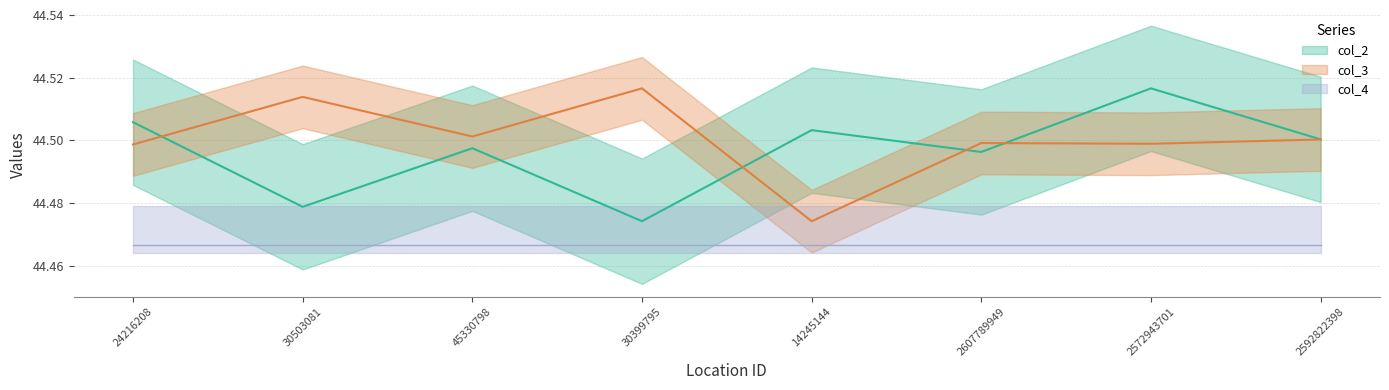

True or false: col_2 has a value of 75.1 at 2592822398.

False